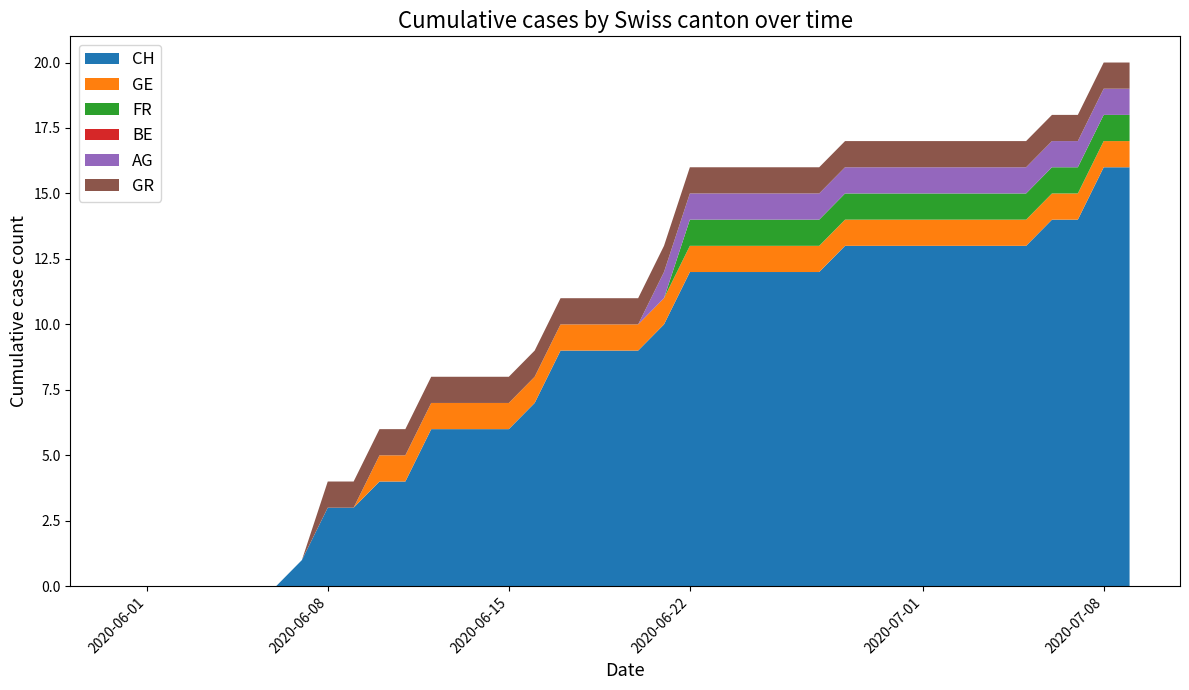

True or false: FR and GR intersect in this chart.

False